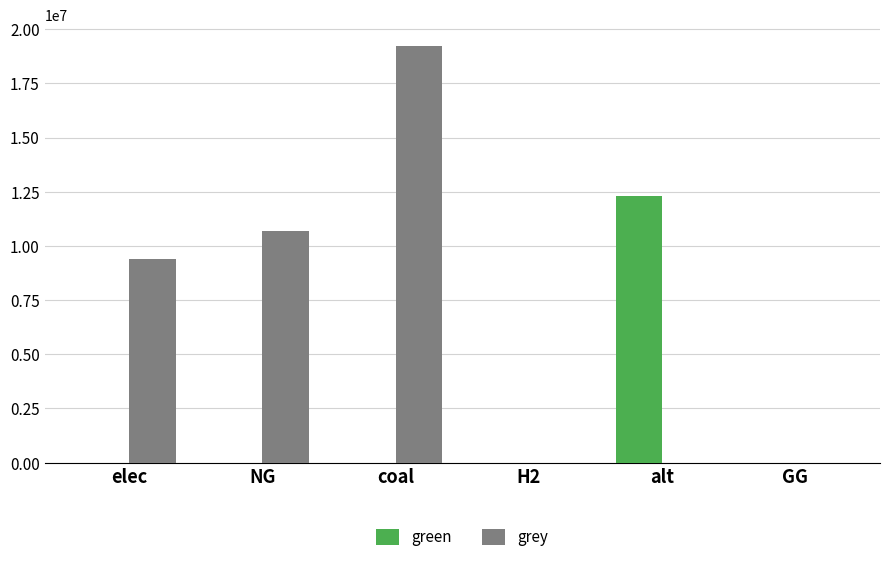

Reading left to right, transcribe all the data shown in this chart.

green: 0.0	0.0	0.0	0.0	12288253.3	0.0
grey: 9382956.3	10696816.3	19243801.4	0.0	0.0	0.0